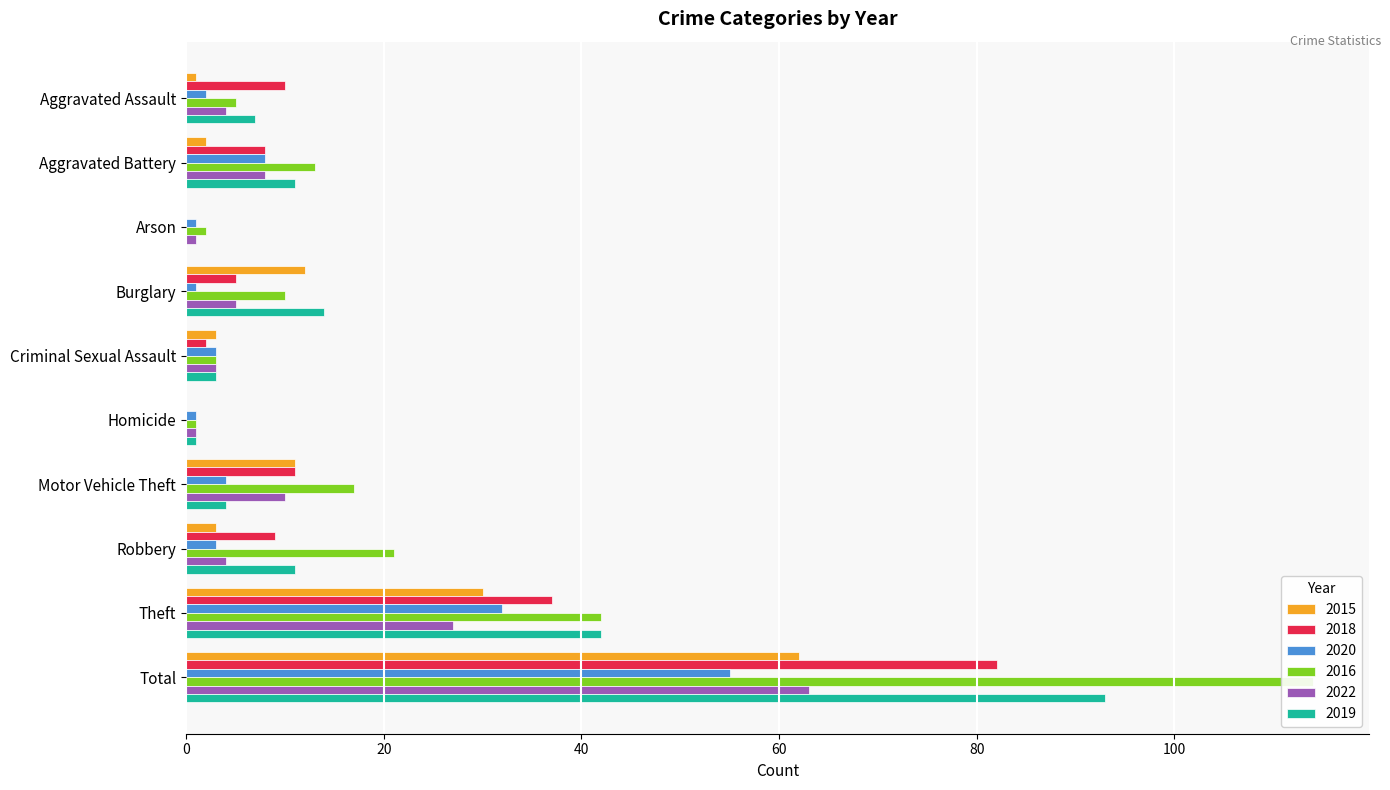

What is the label of the 10th bar from the right?

Aggravated Assault